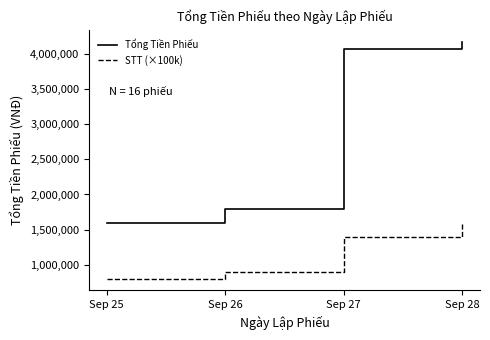

What is the difference between the STT (×100k) values at Sep 27 and Sep 25?

600000